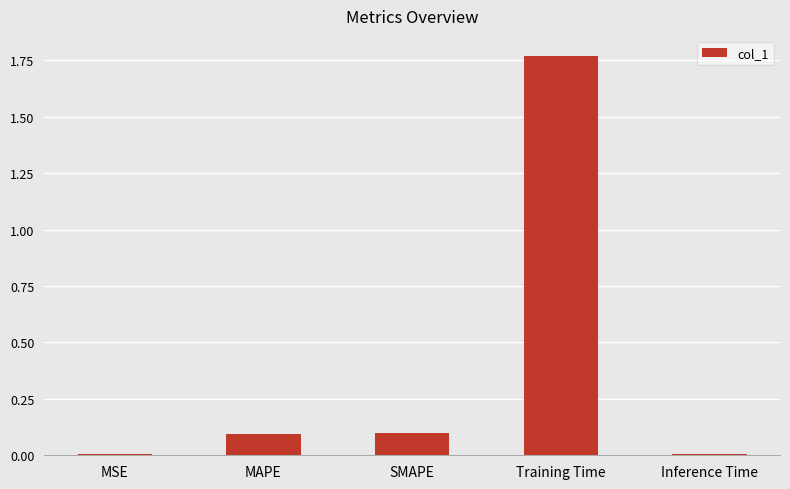

Which category has the highest value across all series?

Training Time